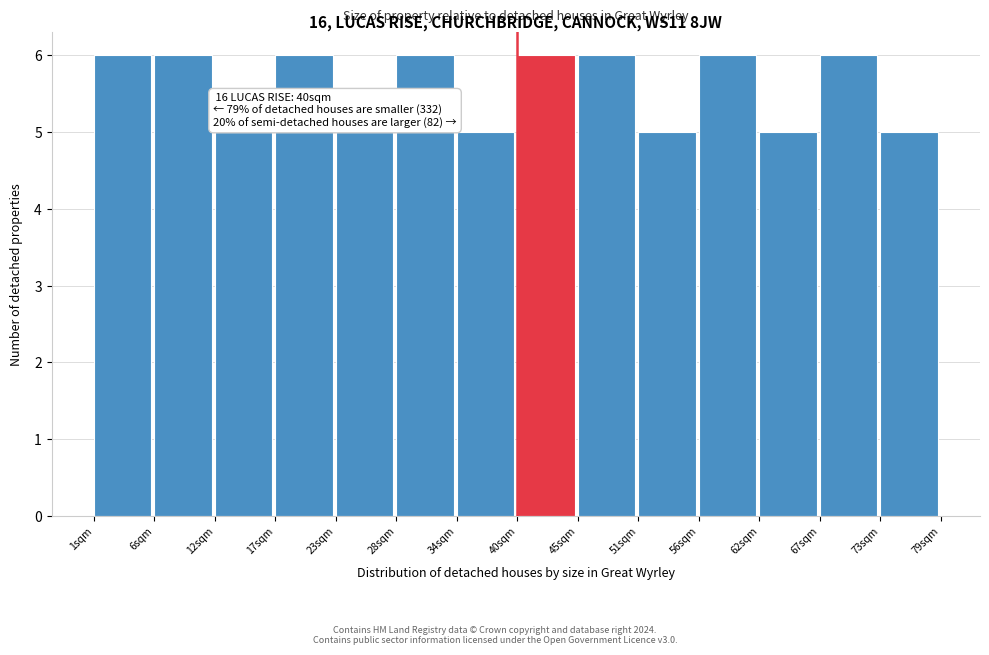

Reading left to right, transcribe all the data shown in this chart.

6	6	5	6	5	6	5	6	6	5	6	5	6	5